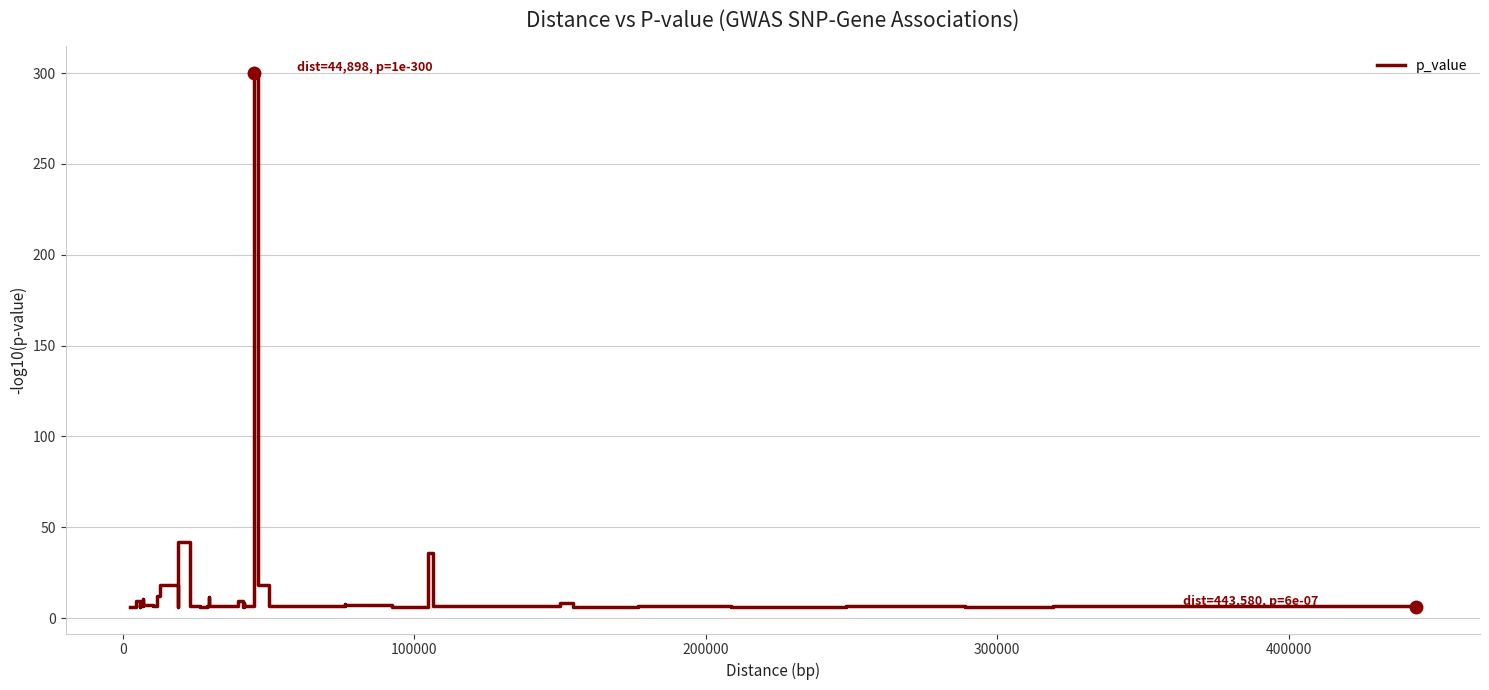

What is the maximum value shown in the chart?

300.0